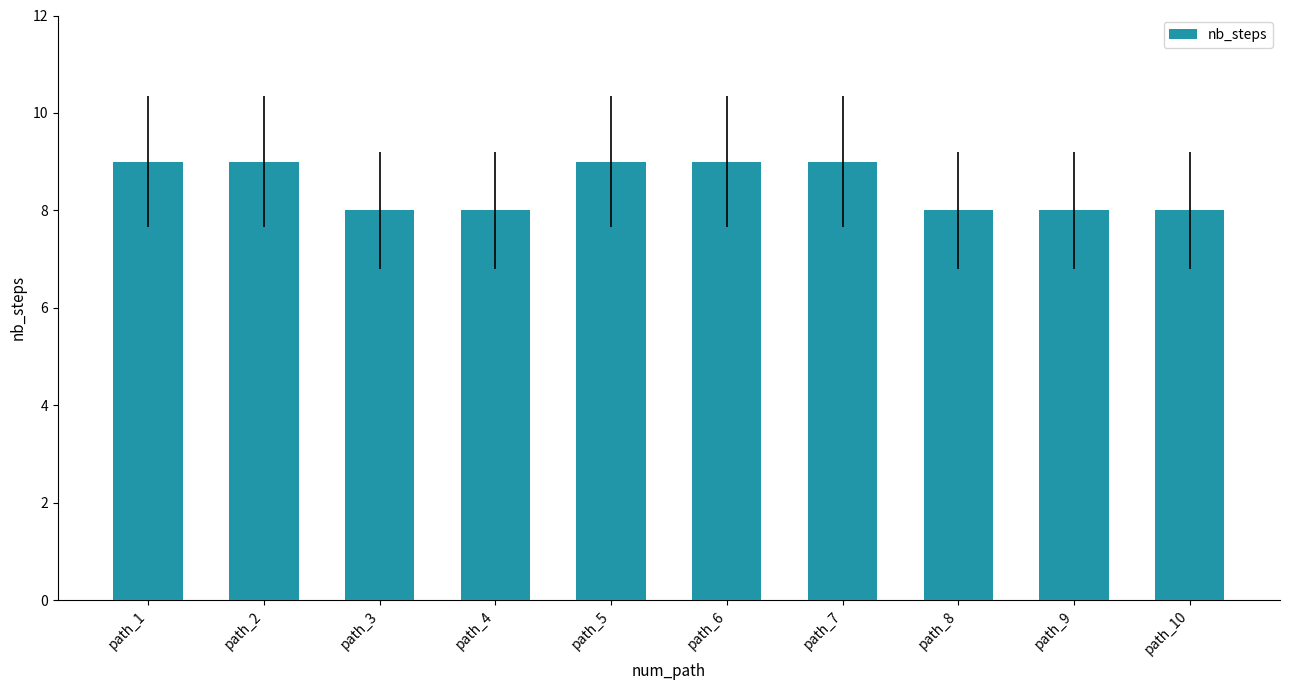

Are the bars grouped side by side (vs. stacked)?

No